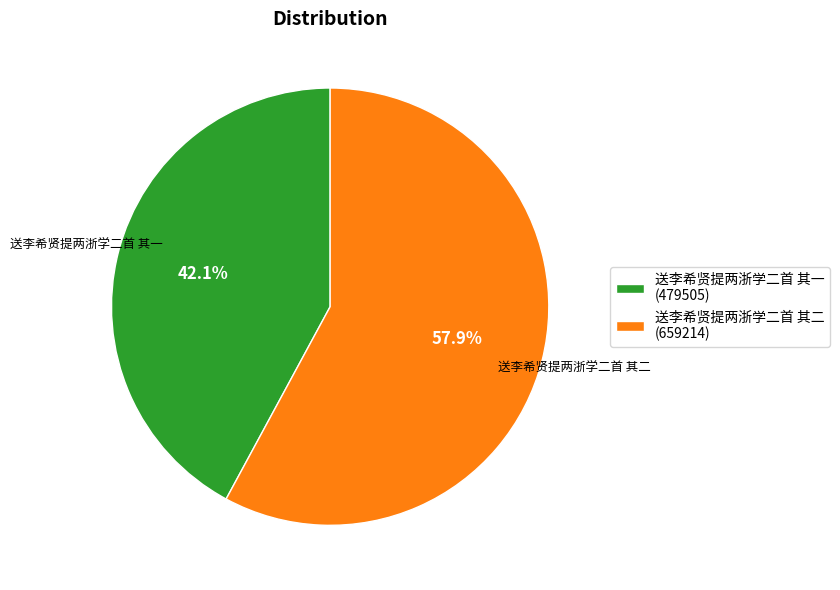

What is the ratio of the value at 送李希贤提两浙学二首 其二 to the value at 送李希贤提两浙学二首 其一?

1.4